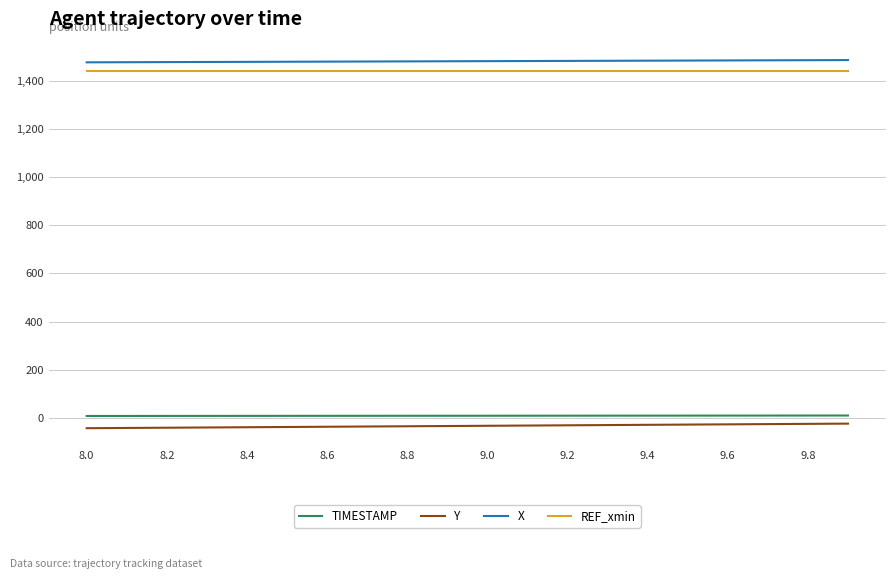

What is the smallest value displayed?

-42.8